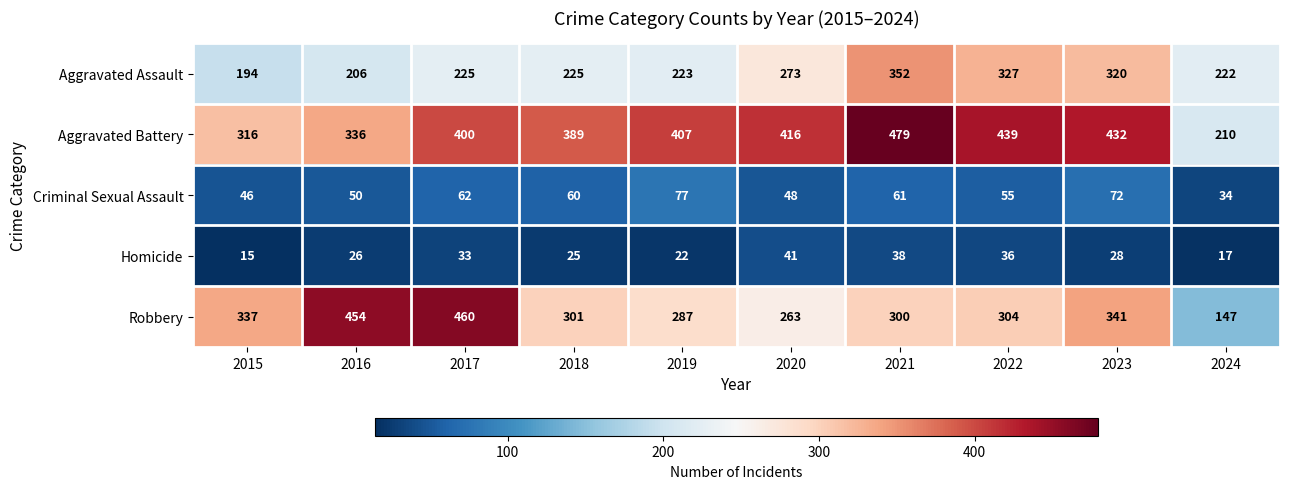

How many values in the Homicide series are below 28?

5